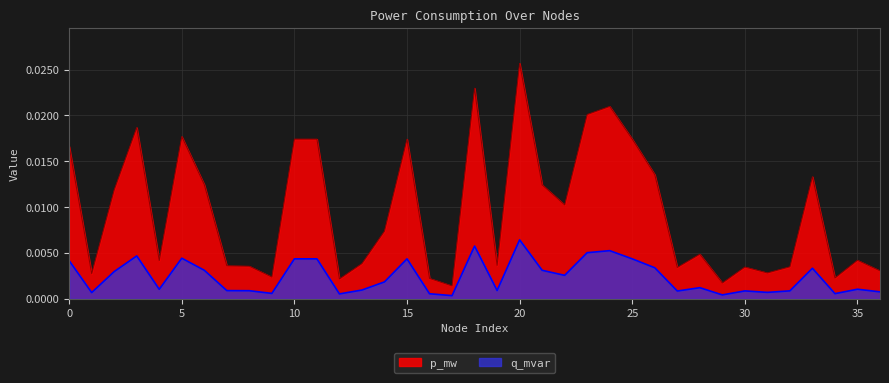

At 25, list the series in order from largest to smallest.

p_mw, q_mvar